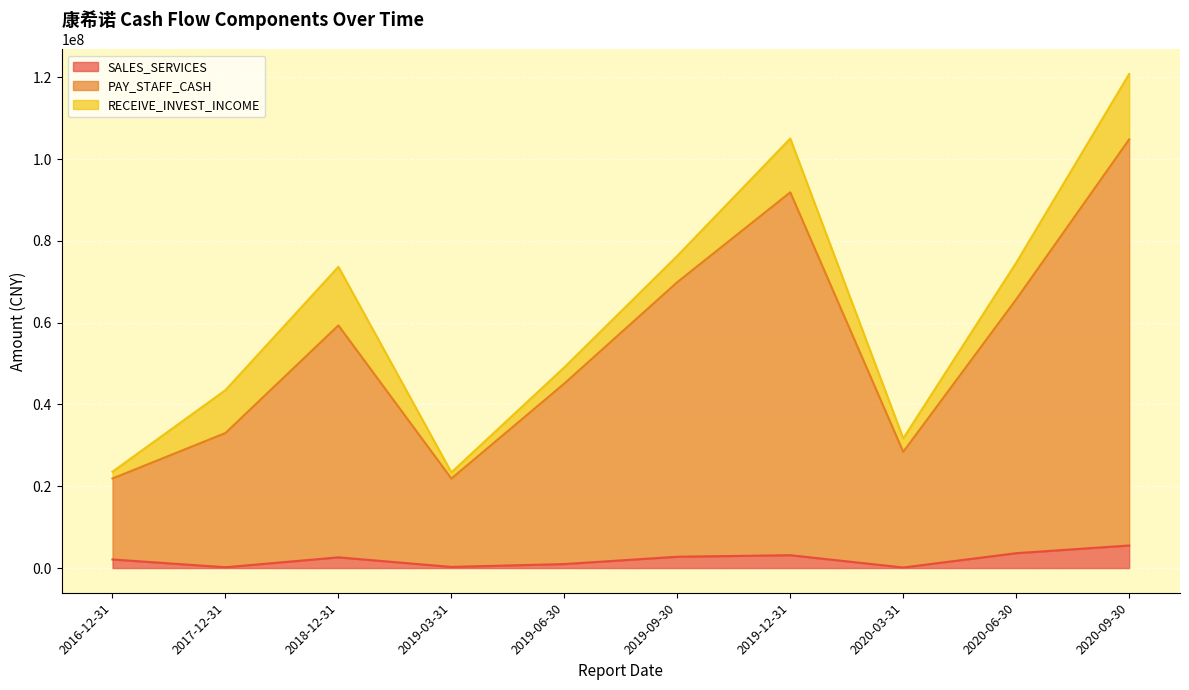

Is the value of PAY_STAFF_CASH at 2019-09-30 greater than the value of SALES_SERVICES at 2016-12-31?

Yes